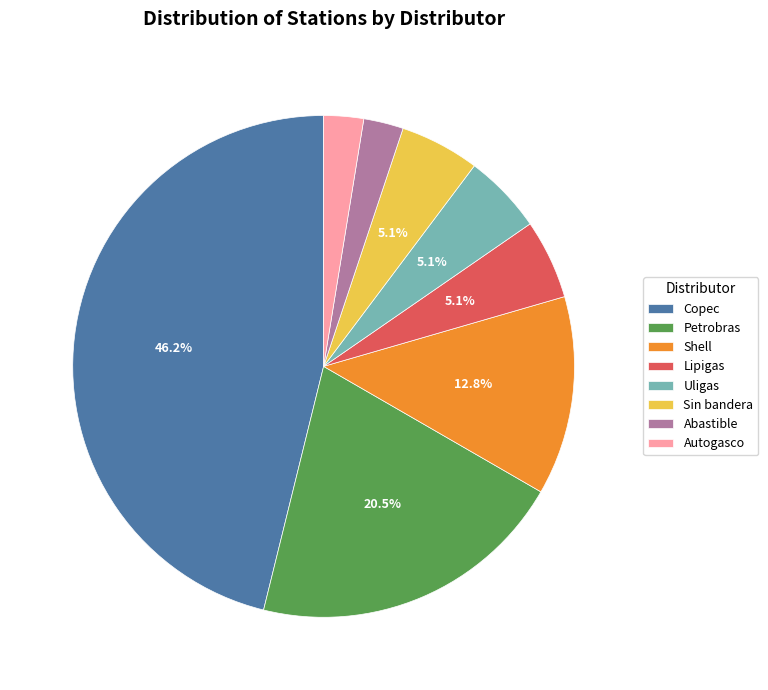

Is the sum of Petrobras and Lipigas greater than half?

No